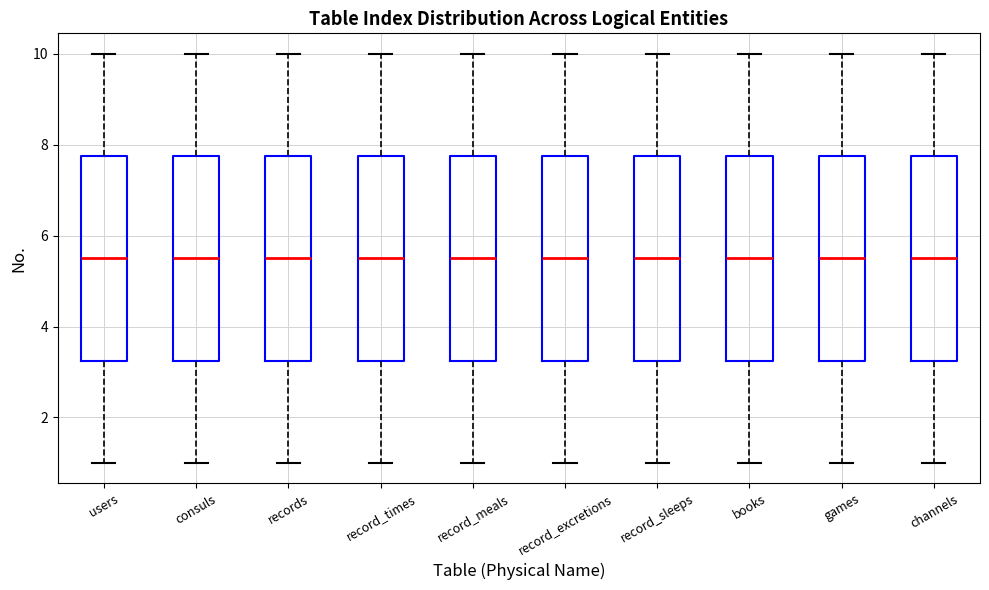

Reading left to right, transcribe this box plot: for each box, give where its median line is, the range the box spans, and where its two whiskers end, as read against the y-axis. The values are not printed on the chart, so give them approximately, as read against the axis.

users: median 5.6, box 3.2 to 7.8, whiskers 1.0 to 10.0
consuls: median 5.6, box 3.2 to 7.8, whiskers 1.0 to 10.0
records: median 5.6, box 3.2 to 7.8, whiskers 1.0 to 10.0
record_times: median 5.6, box 3.2 to 7.8, whiskers 1.0 to 10.0
record_meals: median 5.6, box 3.2 to 7.8, whiskers 1.0 to 10.0
record_excretions: median 5.6, box 3.2 to 7.8, whiskers 1.0 to 10.0
record_sleeps: median 5.6, box 3.2 to 7.8, whiskers 1.0 to 10.0
books: median 5.6, box 3.2 to 7.8, whiskers 1.0 to 10.0
games: median 5.6, box 3.2 to 7.8, whiskers 1.0 to 10.0
channels: median 5.6, box 3.2 to 7.8, whiskers 1.0 to 10.0